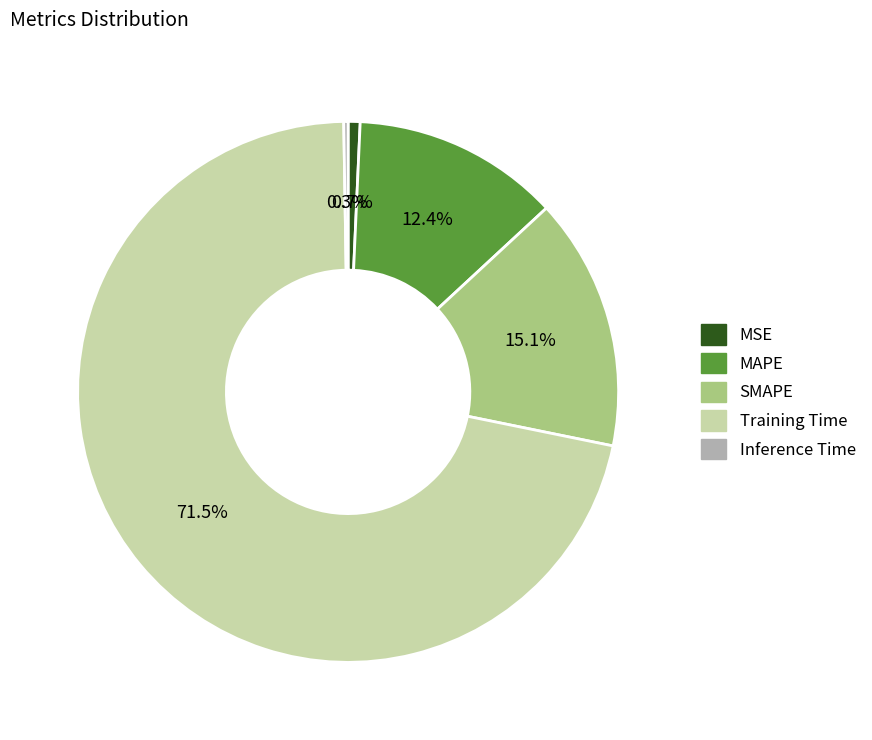

Which slice is the largest?

Training Time